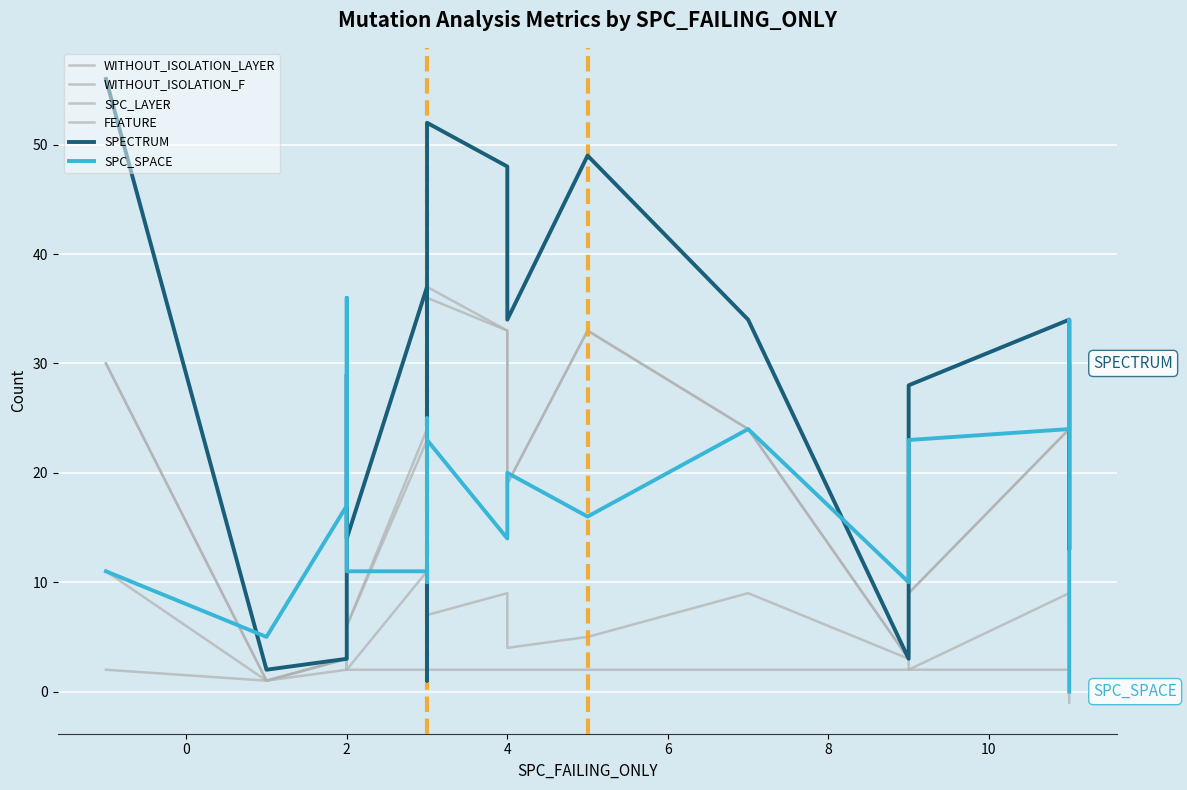

How many data points in WITHOUT_ISOLATION_F are less than 9?

7